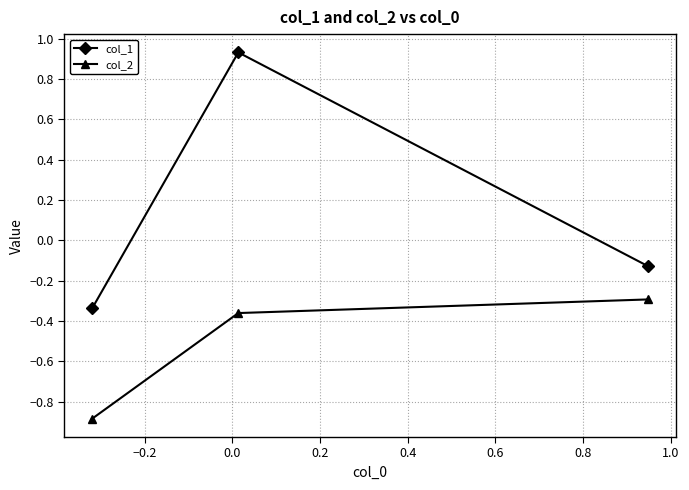

What are all the series names shown in the legend?

col_1, col_2